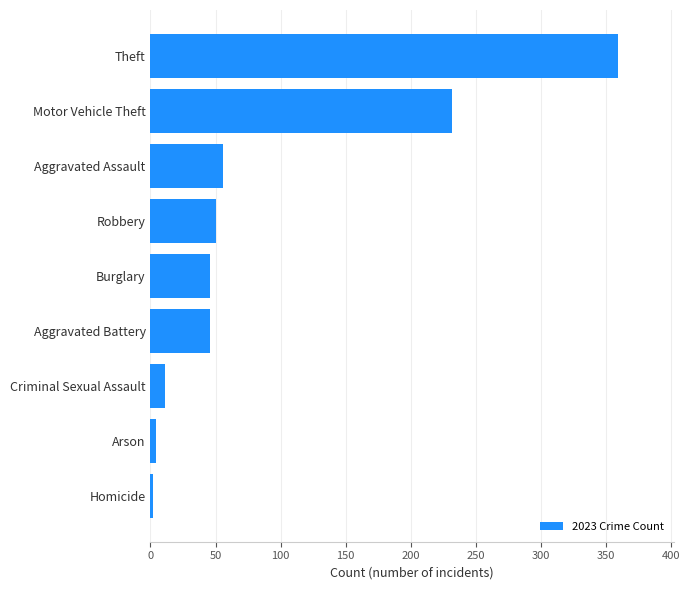

Which category has the highest value across all series?

Theft